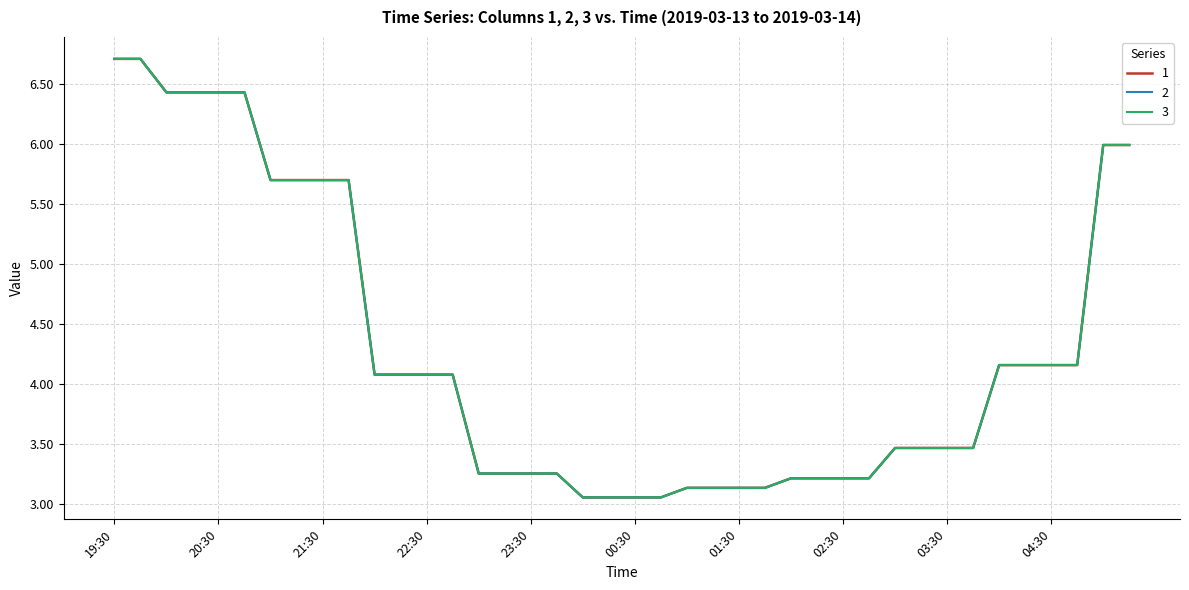

True or false: 2 and 1 cross at least once.

False